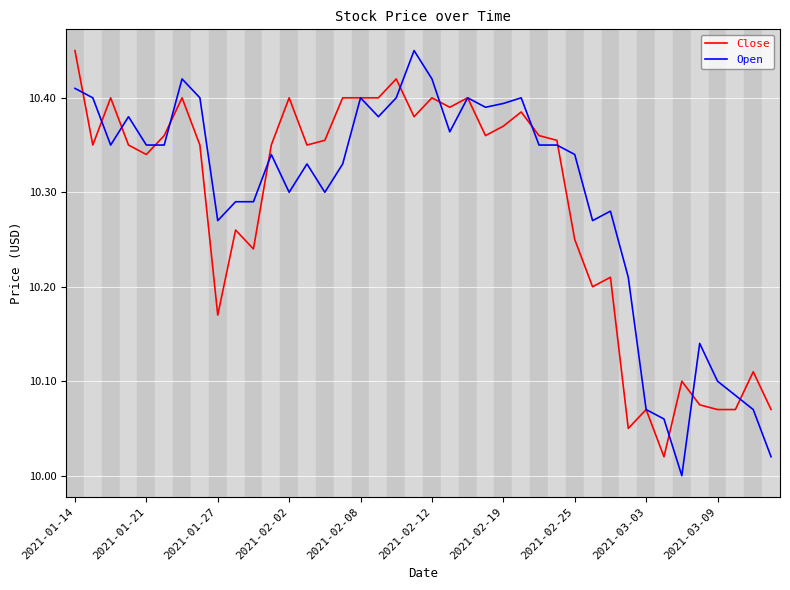

What are all the series names shown in the legend?

Close, Open